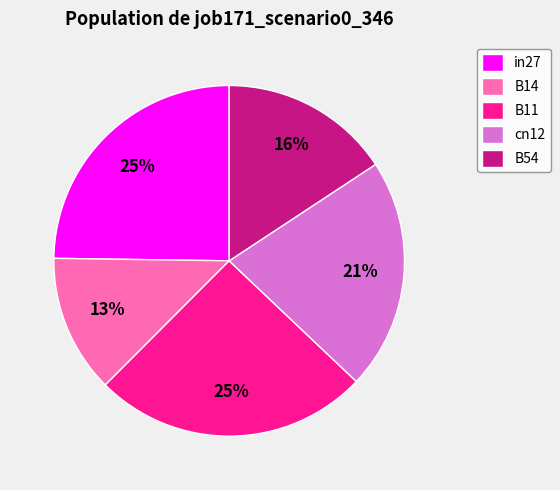

Does B11 represent more than half of the total?

No